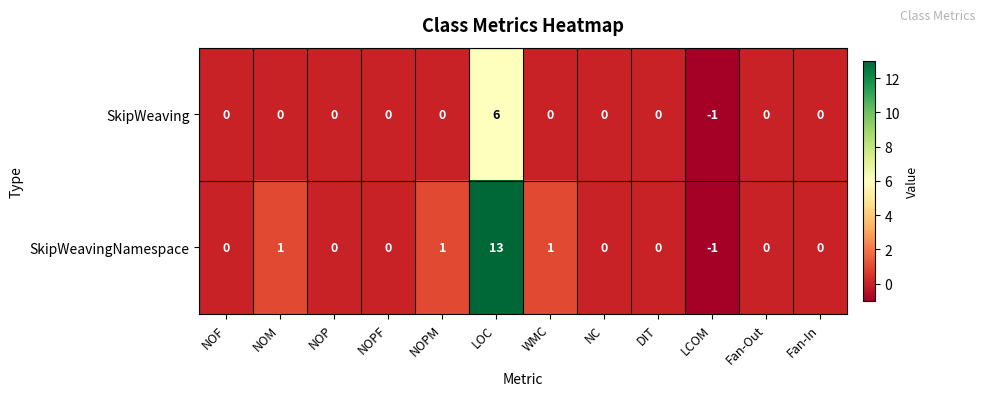

What is the sum of the SkipWeavingNamespace values at Fan-Out and LOC?

13